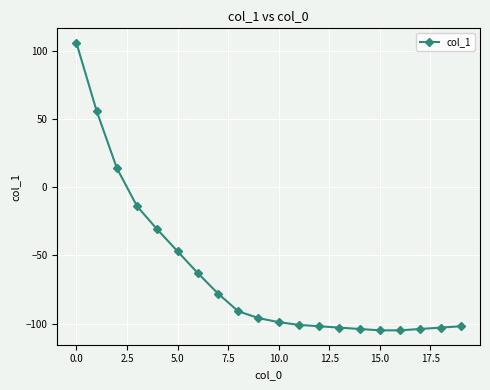

What is the difference between the second highest and second lowest values?

161